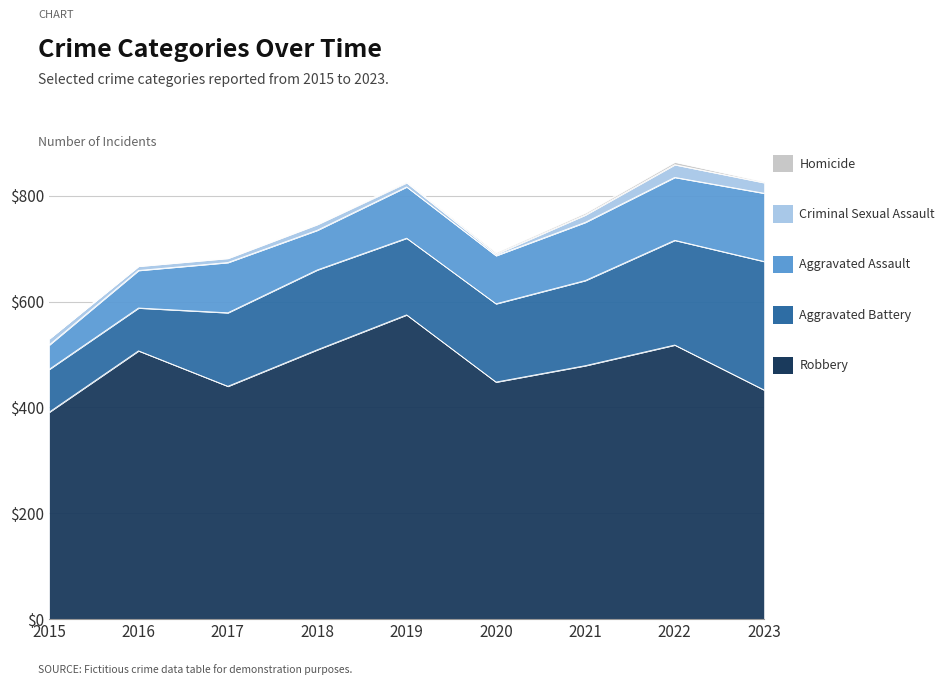

What is the average value of the Criminal Sexual Assault series?

12